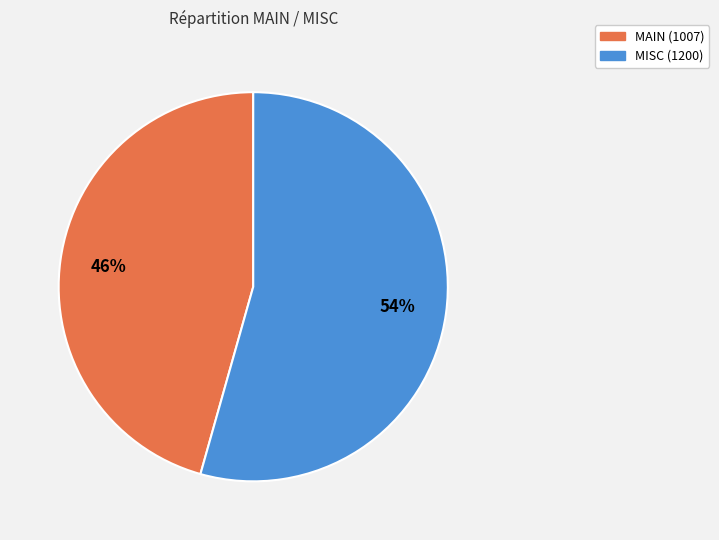

The MISC slice represents 54% of the pie. True or false?

True